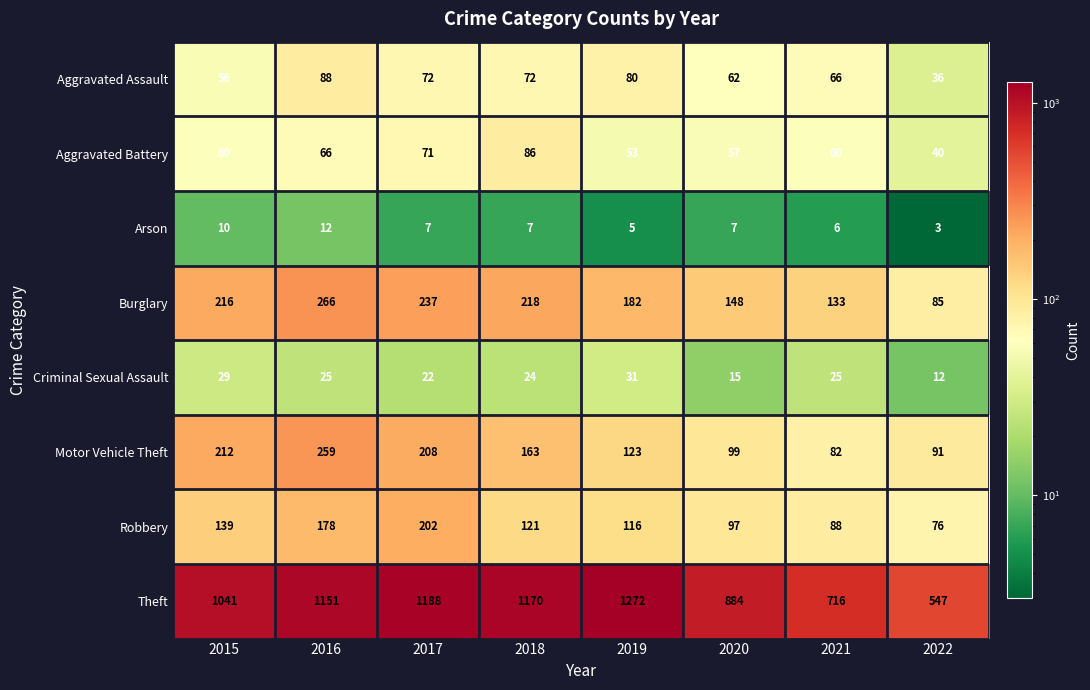

Between 2017 and 2018, which series saw the biggest shift?

Robbery